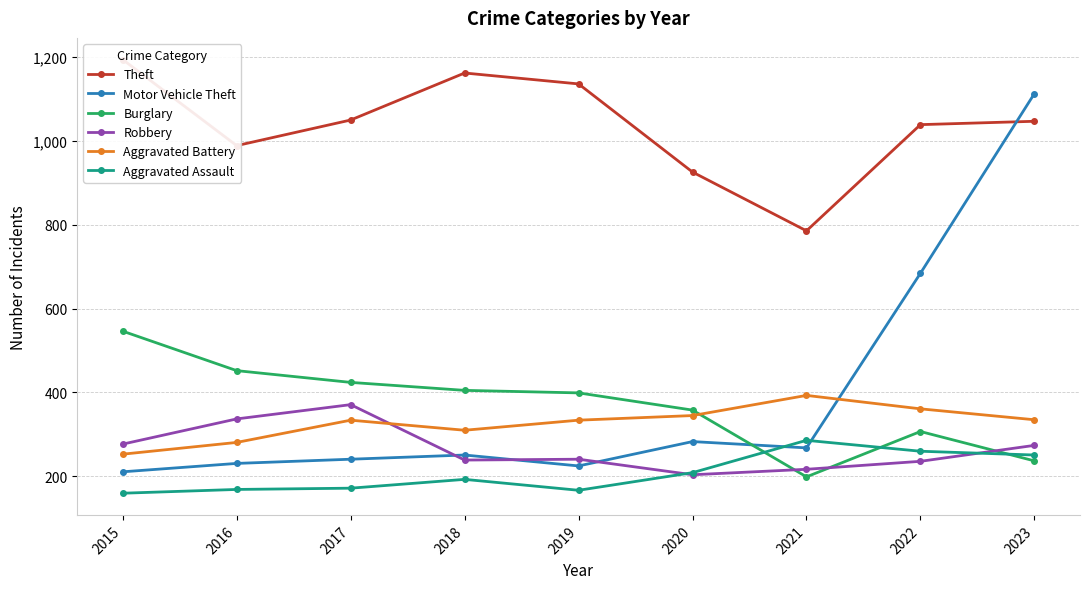

At which label is Aggravated Assault closest to 223?

2020